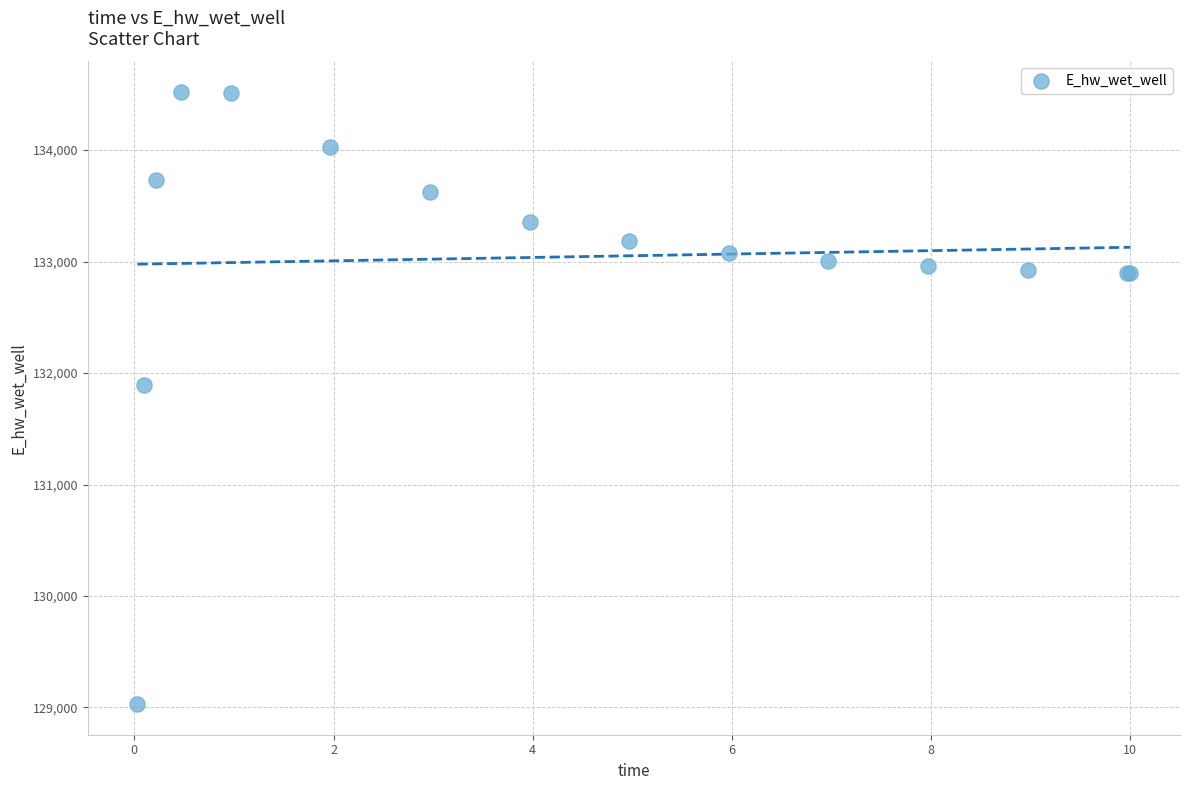

What Y value in the scatter plot is closest to 131775?

131894.2